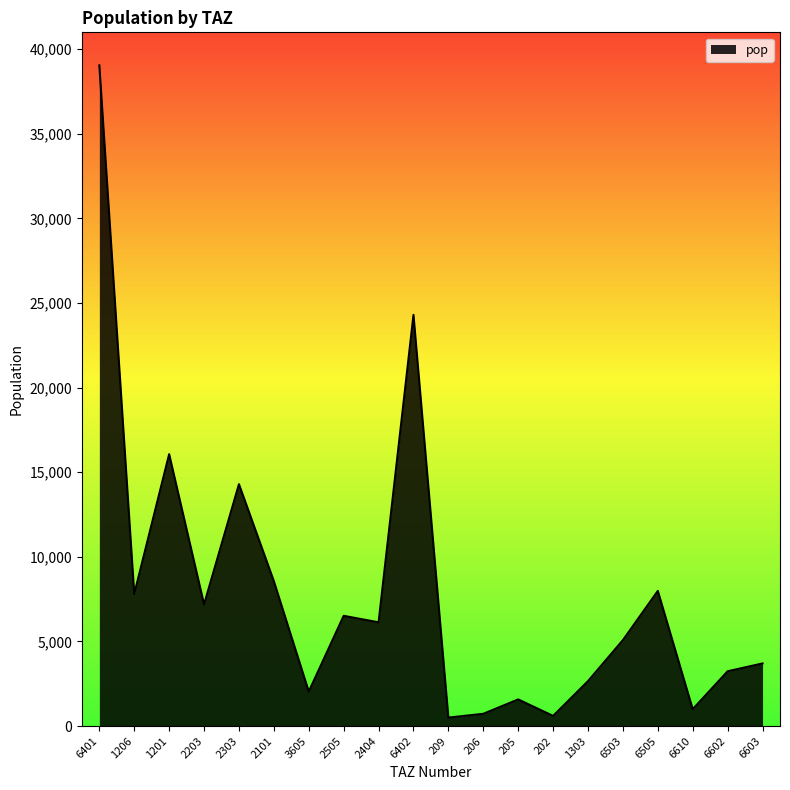

Is it true that the value at 1201 is 16066.2?

True